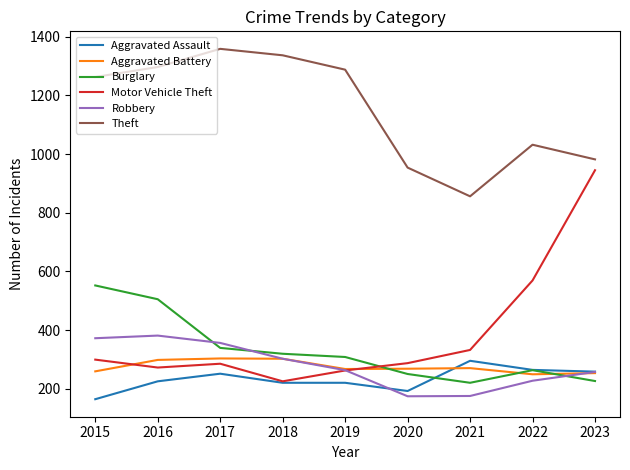

Is it true that Motor Vehicle Theft equals 287 at 2020?

True